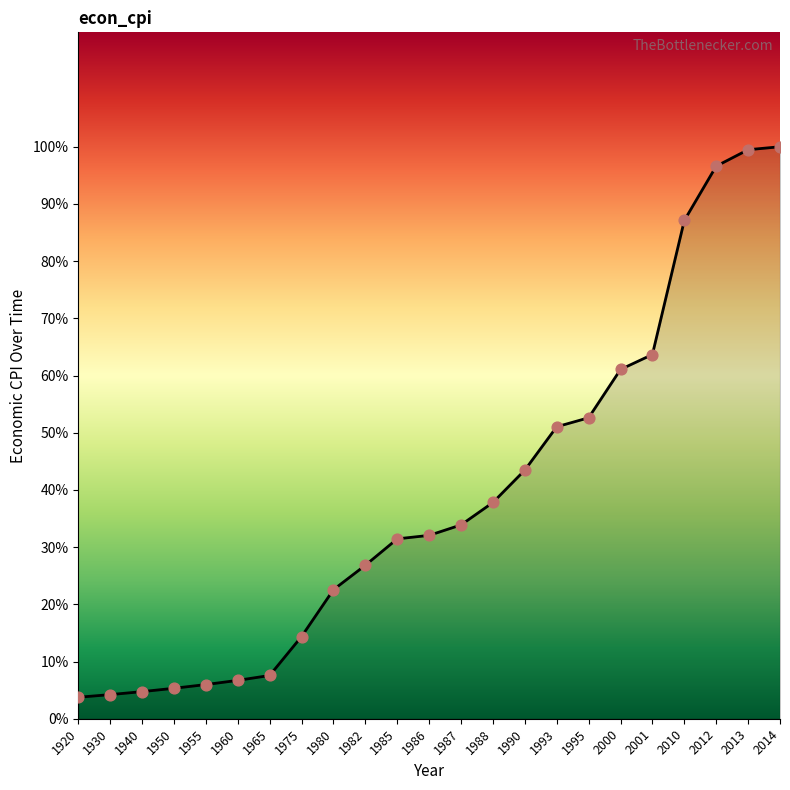

Which has a higher value, 1993 or 2014?

2014